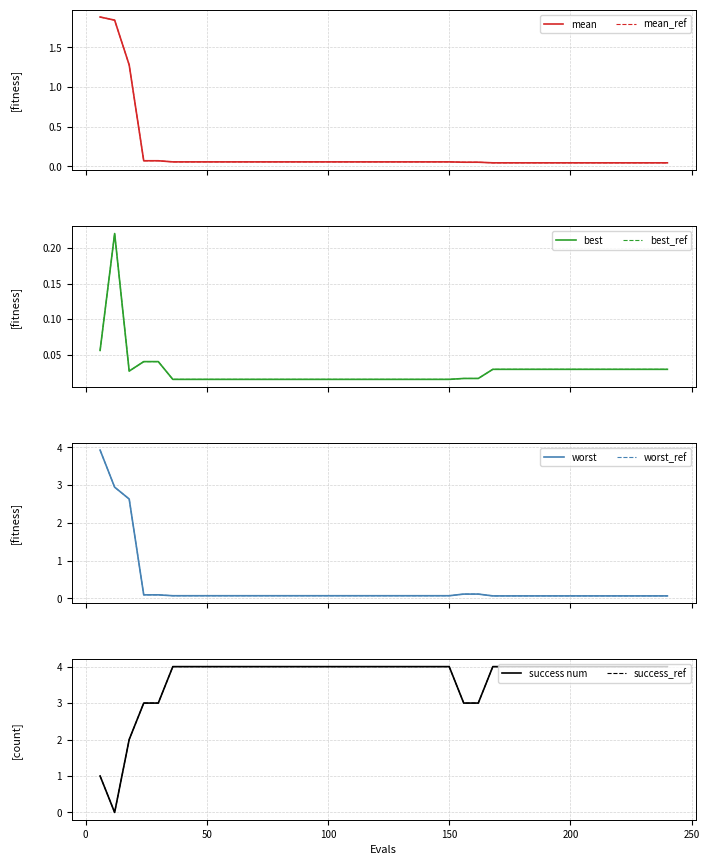

What is the difference between the maximum and minimum values in the worst series?

3.9